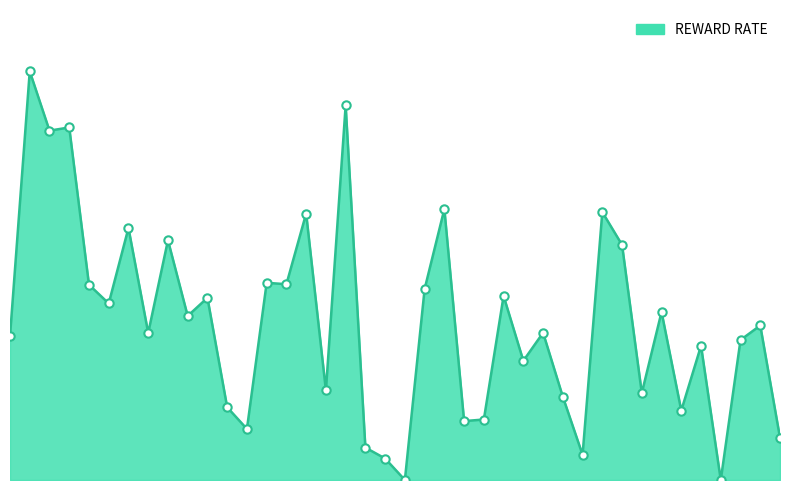

Where is the first local minimum?

2